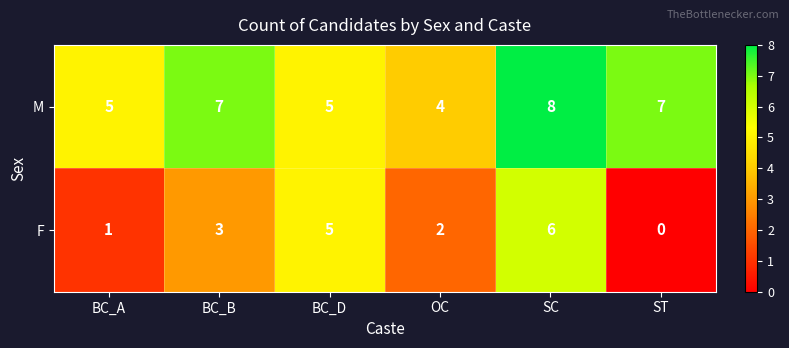

How many F values are between 1 and 5?

4